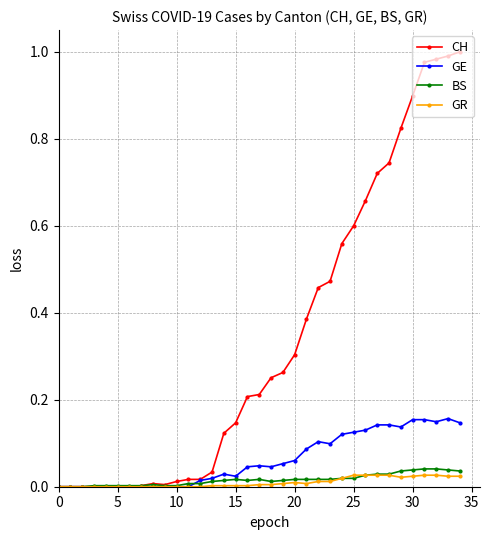

Which series has the widest spread of values?

CH